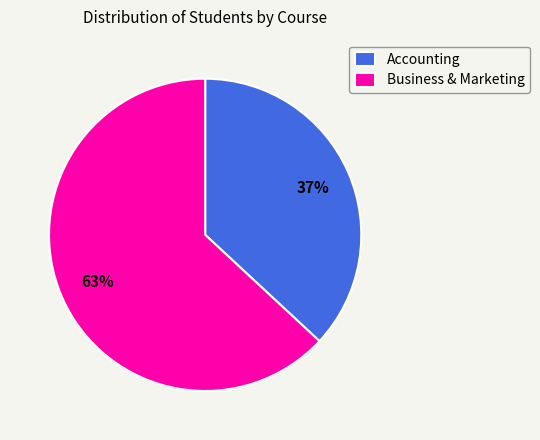

What is the ratio of the value at Accounting to the value at Business & Marketing?

0.6